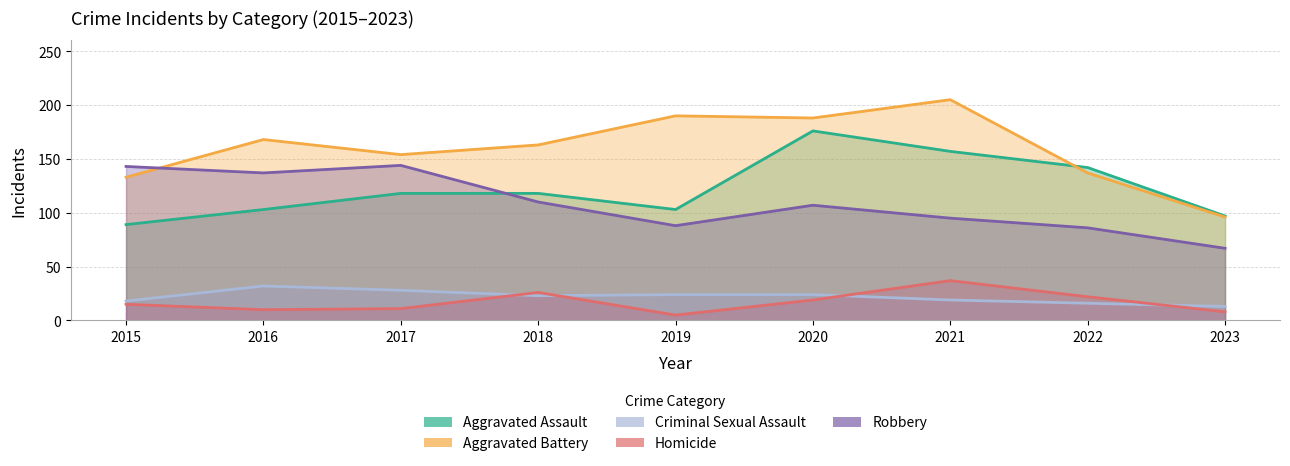

At which label does Criminal Sexual Assault first exceed 23?

2016